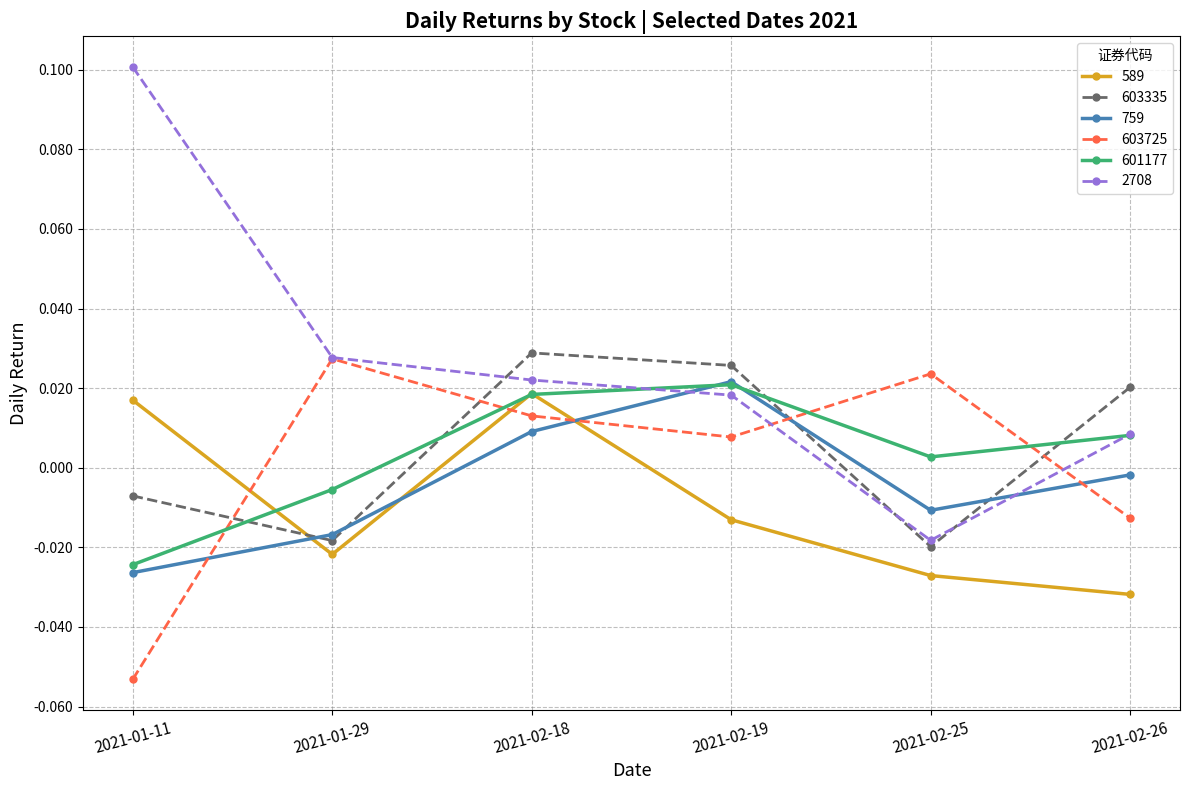

Where is 759 nearest to the value 0?

2021-02-26